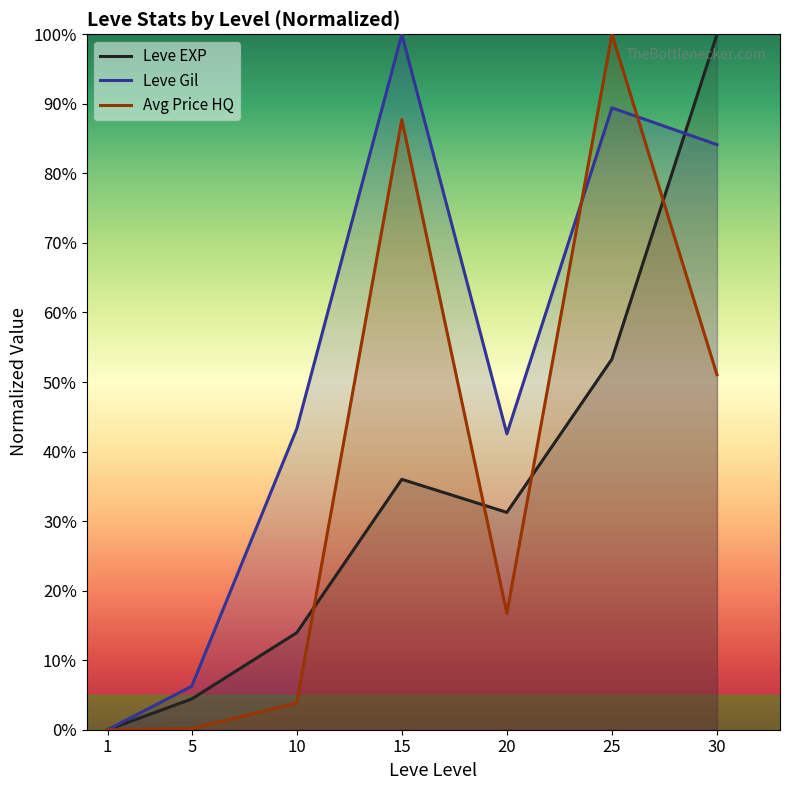

Rank the series by their maximum value, from highest to lowest.

Leve EXP, Leve Gil, Avg Price HQ